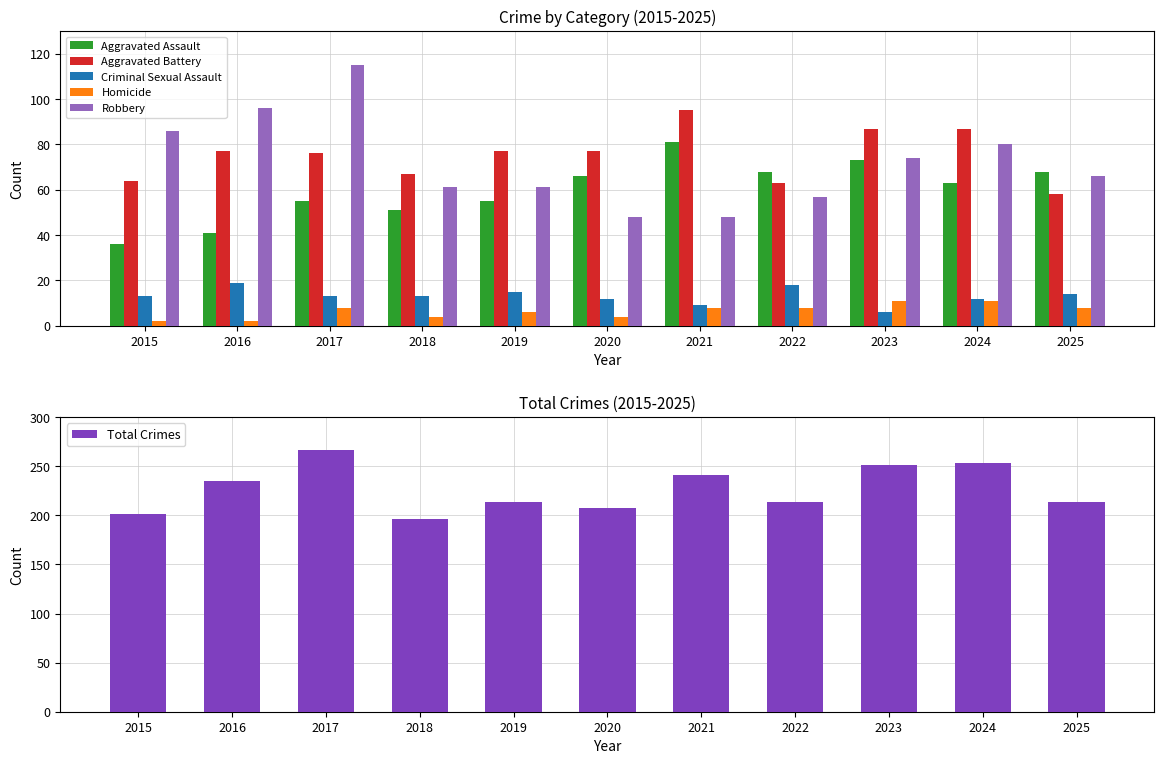

What are all the series names shown in the legend?

Aggravated Assault, Aggravated Battery, Criminal Sexual Assault, Homicide, Robbery, Total Crimes